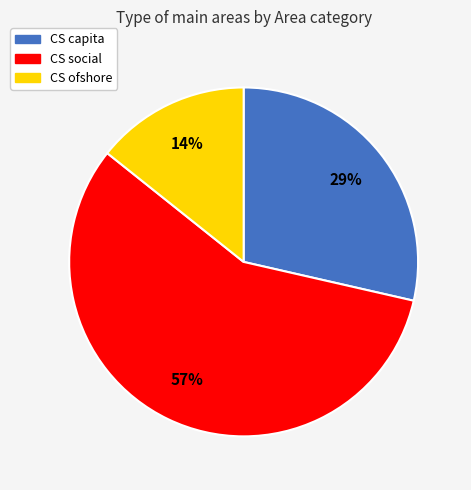

To the nearest percent, what portion does CS ofshore represent?

14%